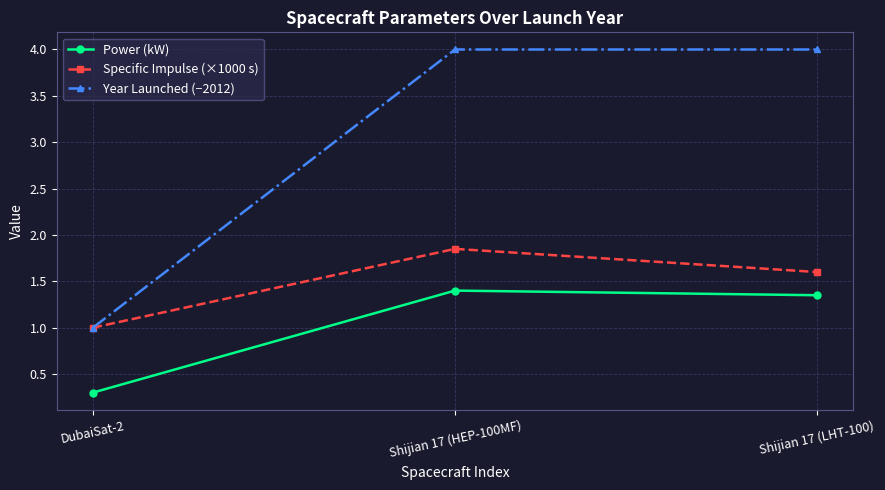

What is the label of the 3rd point from the right?

DubaiSat-2